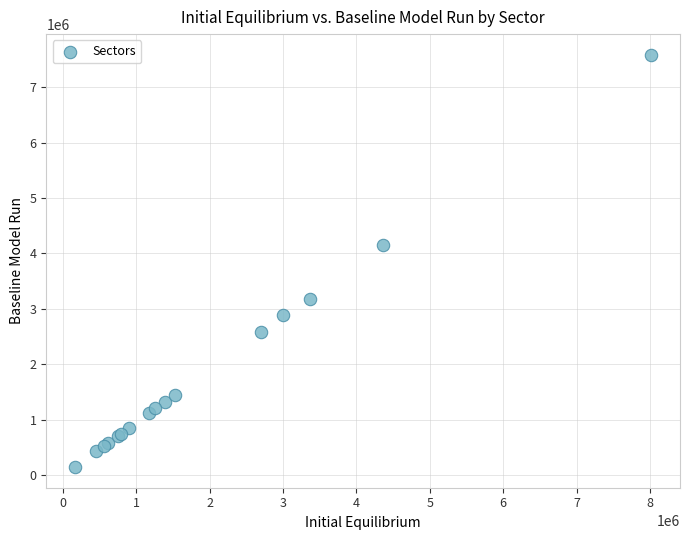

What Y value in the scatter plot is closest to 3866031?

4153815.0